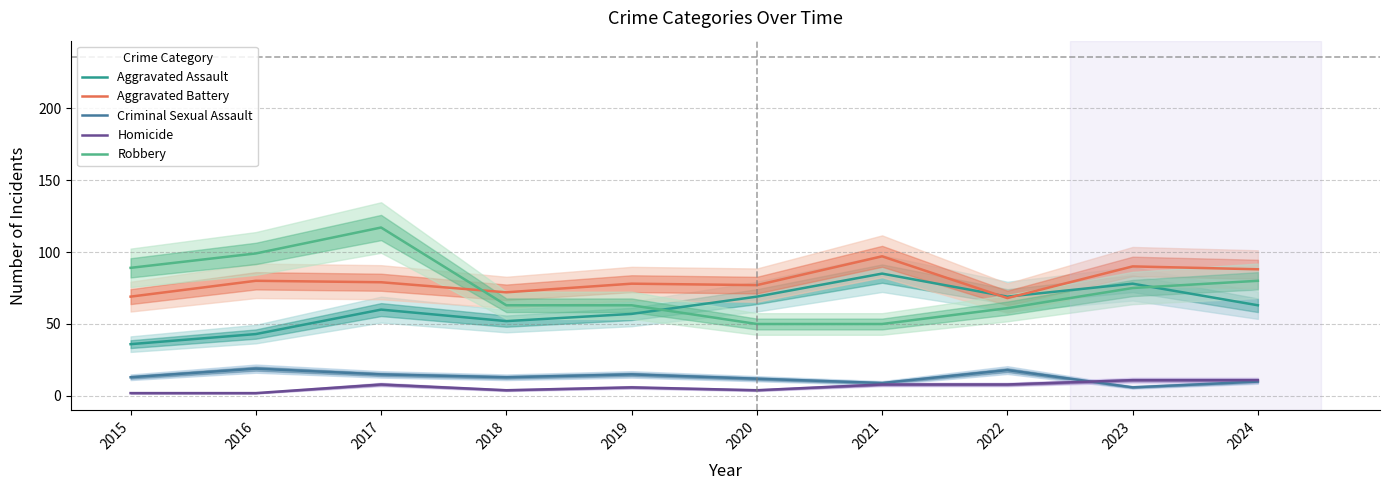

After their last crossing, which series has the higher values: Robbery or Aggravated Battery?

Aggravated Battery